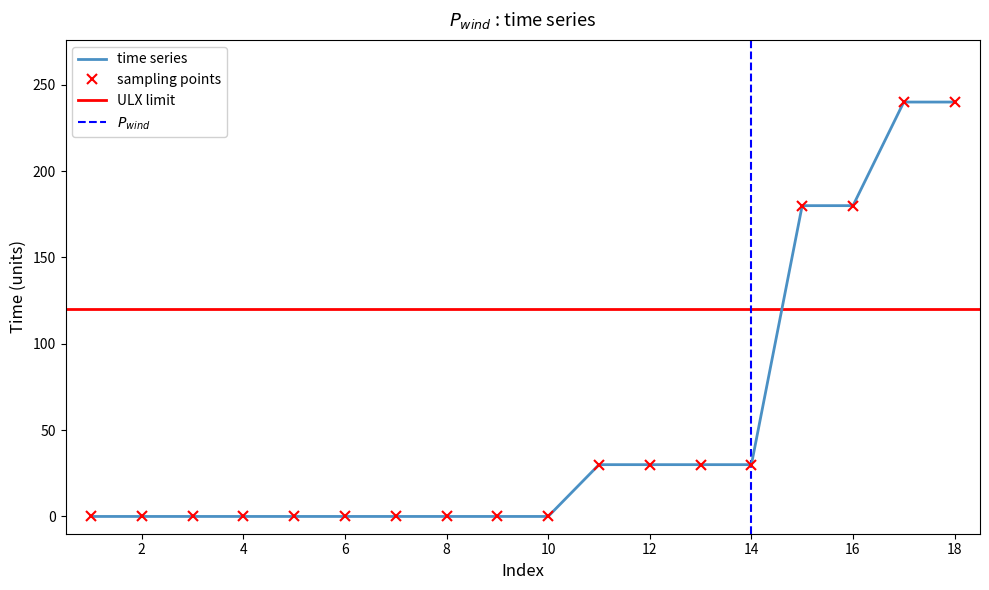

True or false: the data has more than 2 interior local peaks.

False